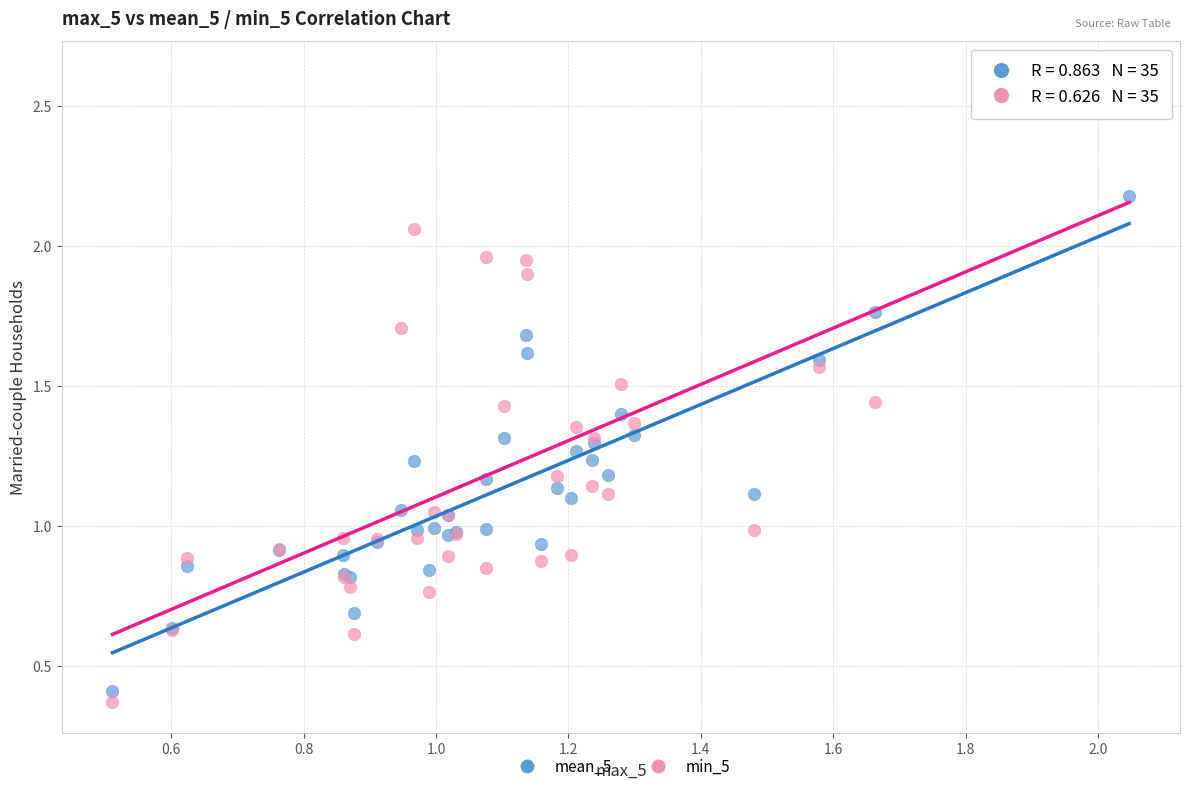

Which series reaches the maximum Y coordinate?

min_5